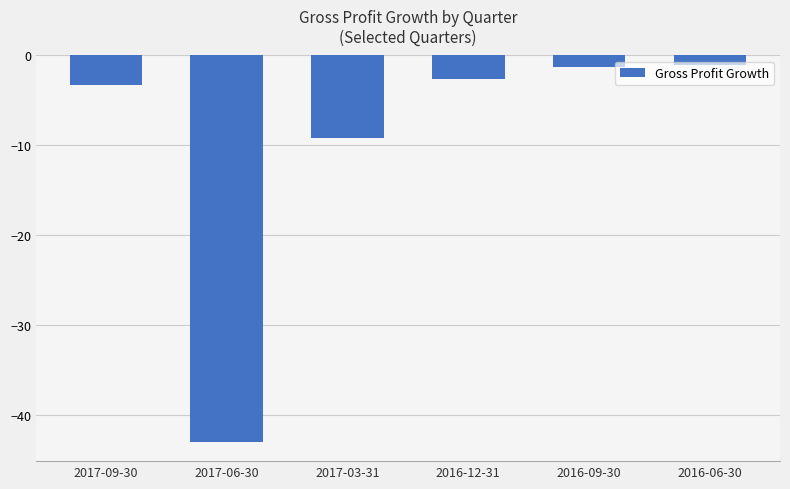

Where does the data first go above -2?

2016-09-30